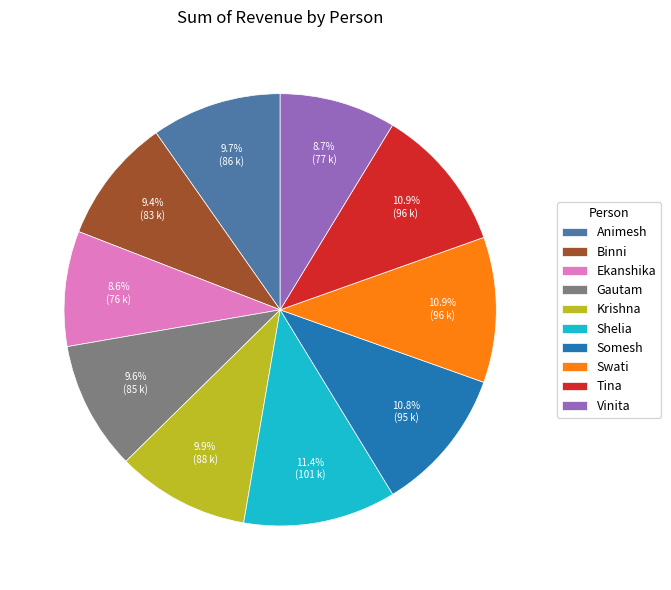

Does Swati account for over 50% of the chart?

No